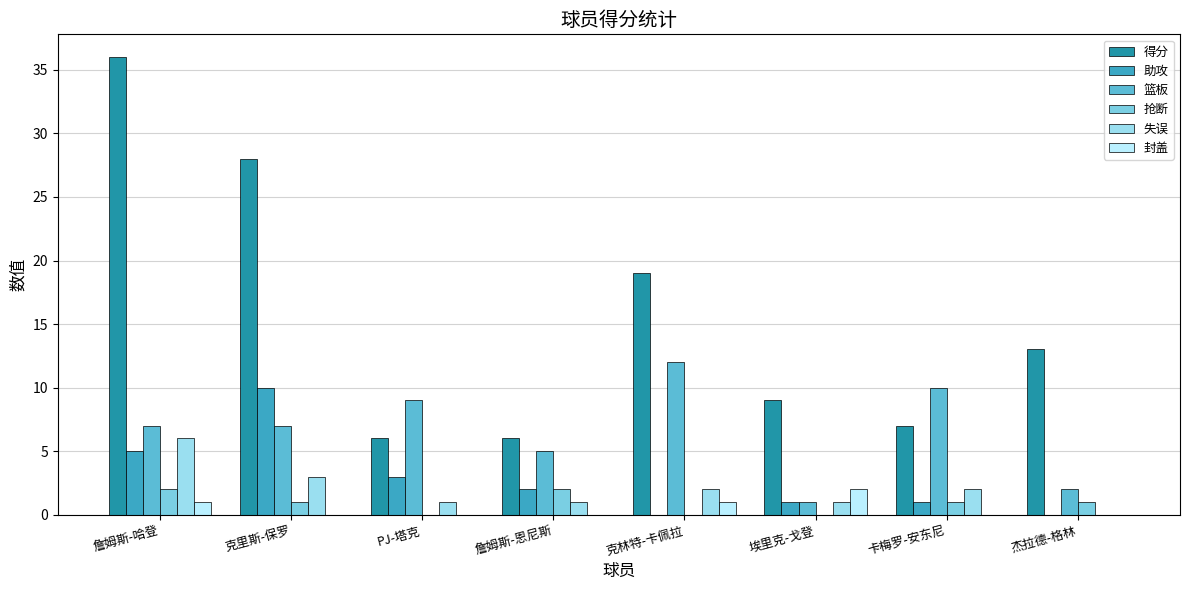

What are all the series names shown in the legend?

得分, 助攻, 篮板, 抢断, 失误, 封盖